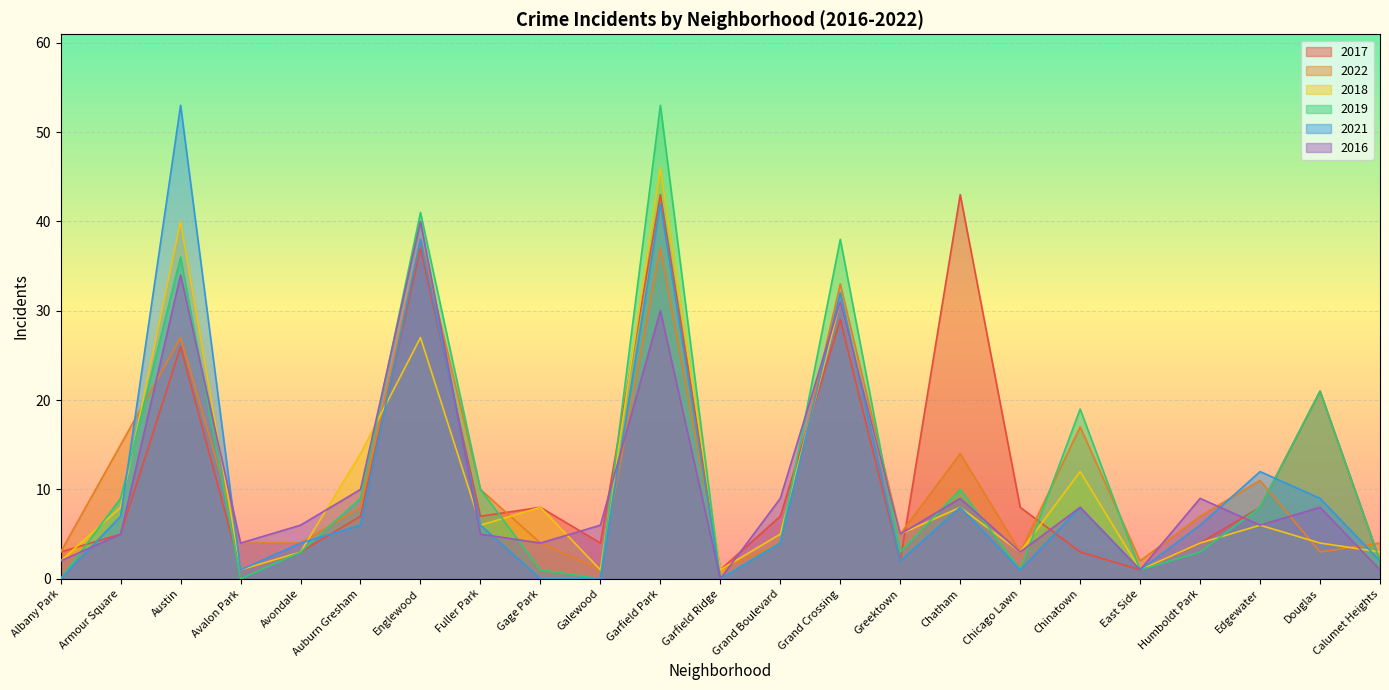

Does the chart display data point markers on the line(s)?

No